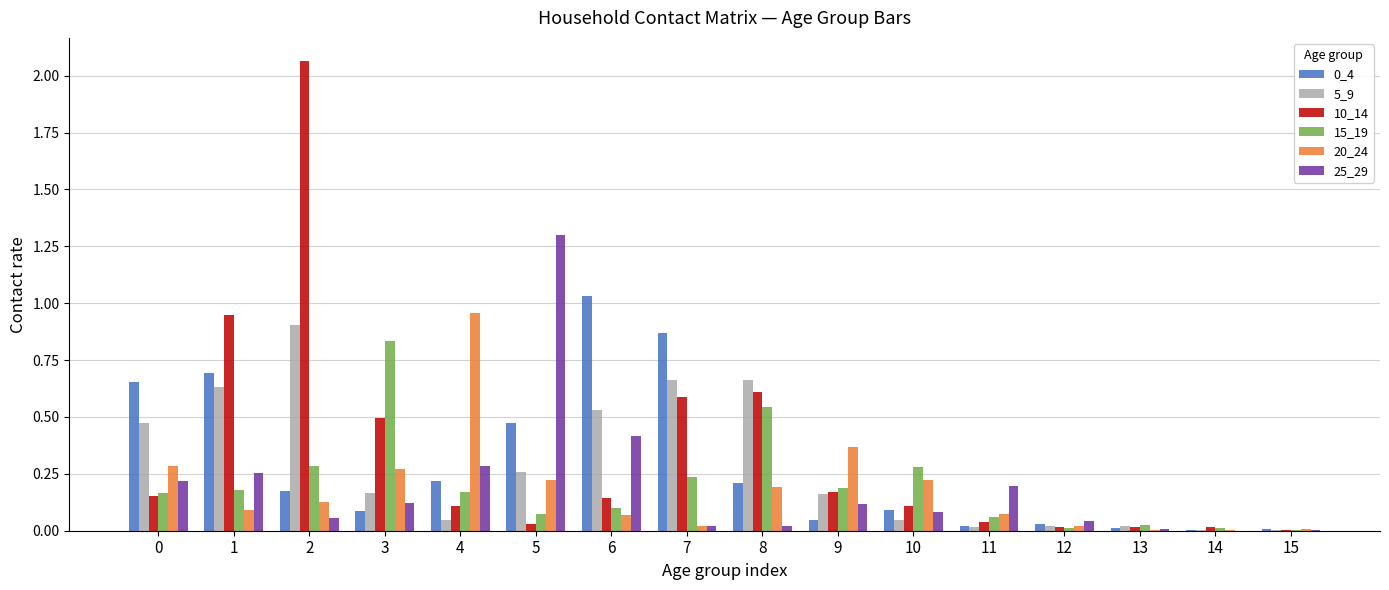

True or false: 25_29 has a value of 0.1 at 9.

True